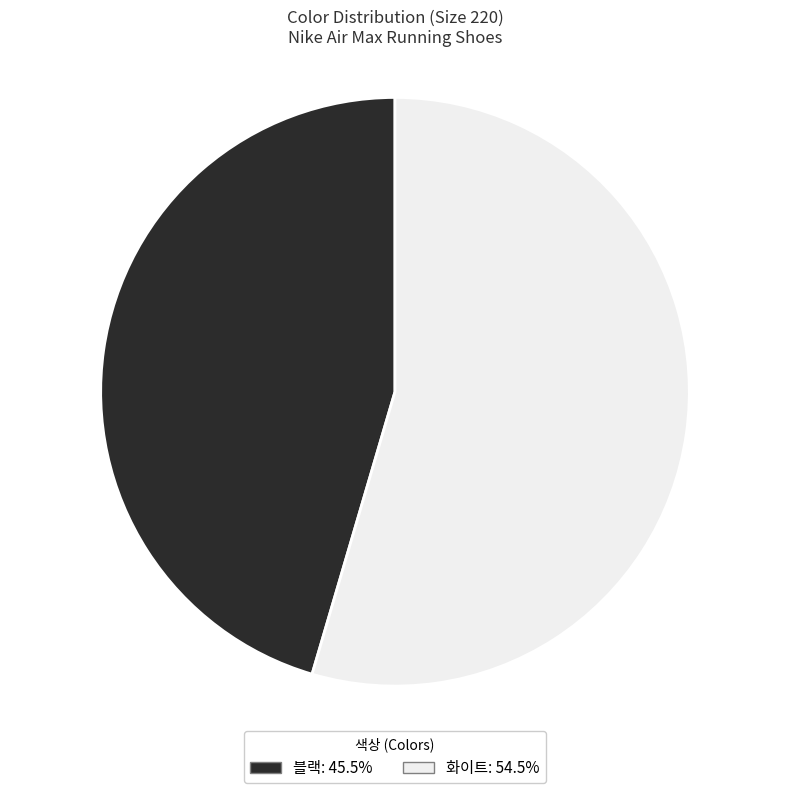

What is the smallest slice in the pie chart?

블랙